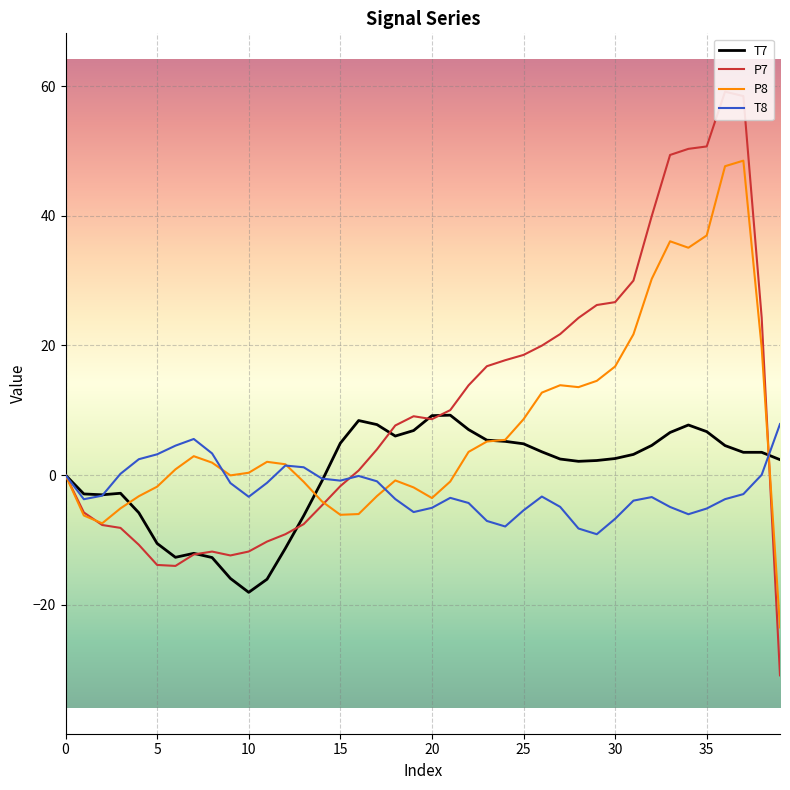

Rank the series by their average value, from highest to lowest.

P7, P8, T7, T8